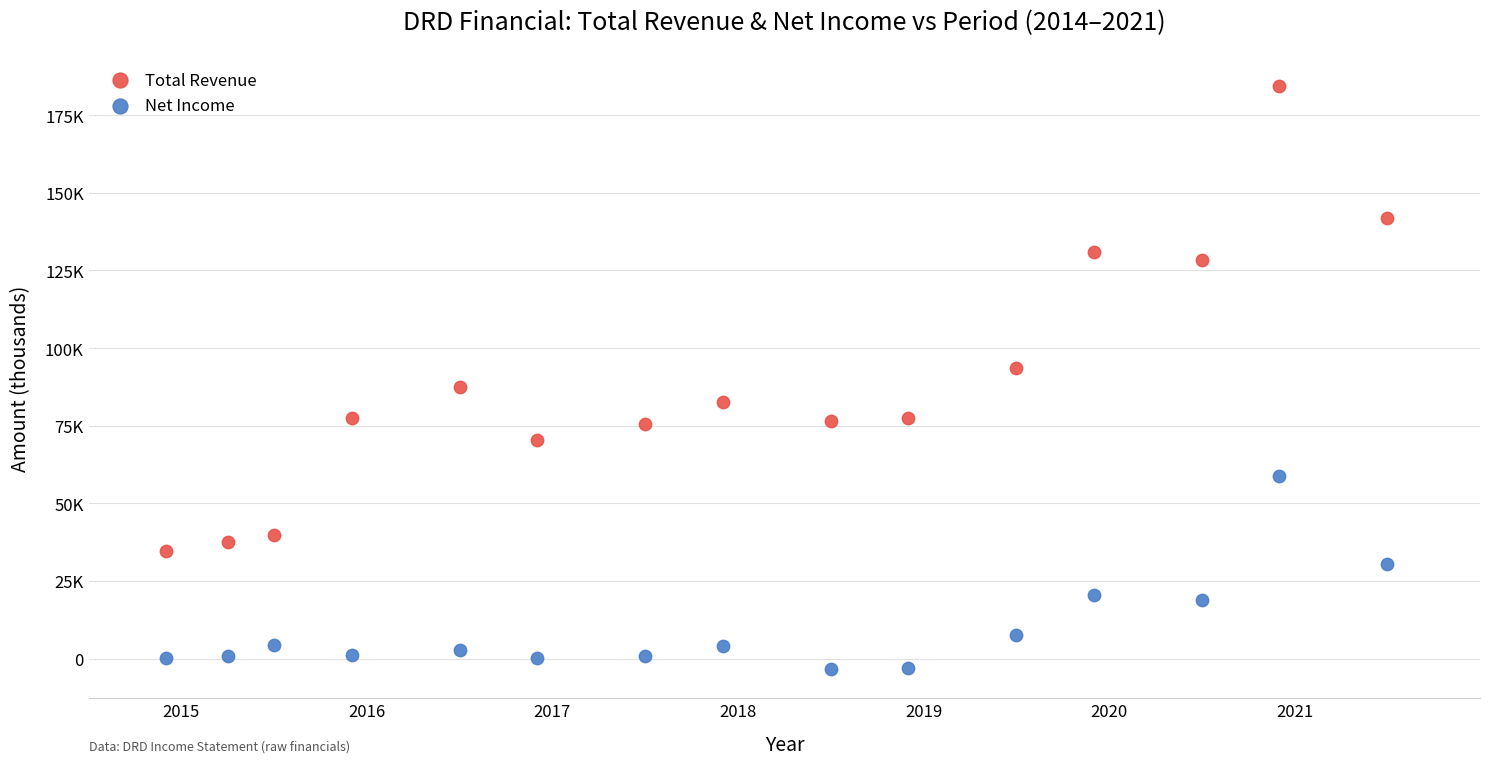

Which series has the widest spread of Y values?

Total Revenue